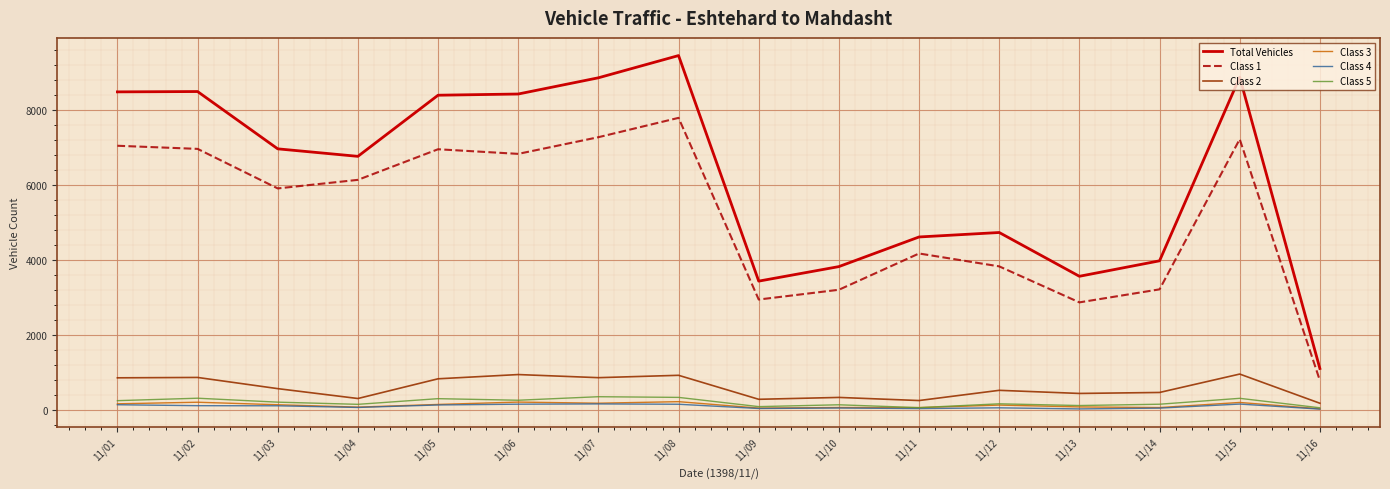

What is the total value across all series at 11/04?

13522